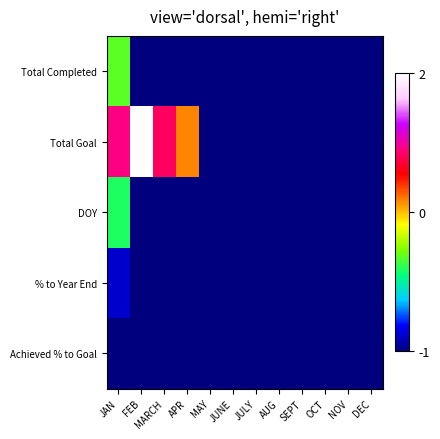

Reading left to right, extract all data points from this chart.

Total Completed: JAN=3.2	FEB=0.0	MARCH=0.0	APR=0.0	MAY=0.0	JUNE=0.0	JULY=0.0	AUG=0.0	SEPT=0.0	OCT=0.0	NOV=0.0	DEC=0.0
Total Goal: JAN=6.8	FEB=9.4	MARCH=6.6	APR=5.1	MAY=0.0	JUNE=0.0	JULY=0.0	AUG=0.0	SEPT=0.0	OCT=0.0	NOV=0.0	DEC=0.0
DOY: JAN=2.8	FEB=0.0	MARCH=0.0	APR=0.0	MAY=0.0	JUNE=0.0	JULY=0.0	AUG=0.0	SEPT=0.0	OCT=0.0	NOV=0.0	DEC=0.0
% to Year End: JAN=0.5	FEB=0.0	MARCH=0.0	APR=0.0	MAY=0.0	JUNE=0.0	JULY=0.0	AUG=0.0	SEPT=0.0	OCT=0.0	NOV=0.0	DEC=0.0
Achieved % to Goal: JAN=0.0	FEB=0.0	MARCH=0.0	APR=0.0	MAY=0.0	JUNE=0.0	JULY=0.0	AUG=0.0	SEPT=0.0	OCT=0.0	NOV=0.0	DEC=0.0